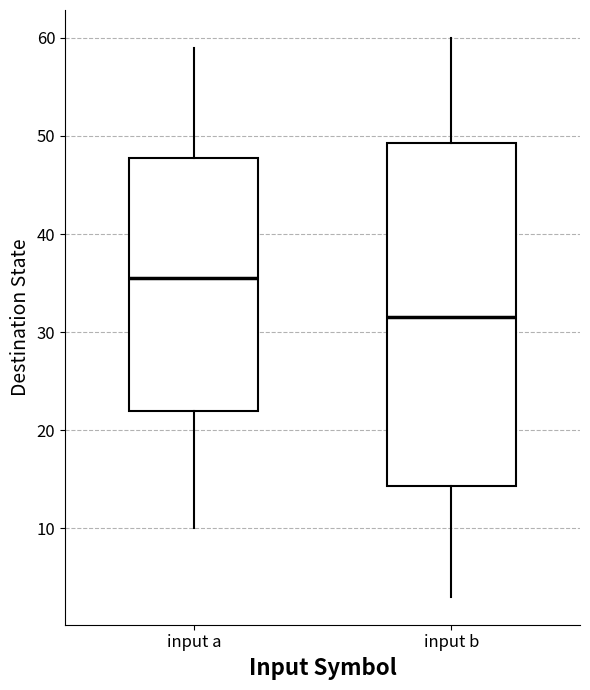

Reading left to right, transcribe this box plot: for each box, give where its median line is, the range the box spans, and where its two whiskers end, as read against the y-axis. The values are not printed on the chart, so give them approximately, as read against the axis.

input a: median 36, box 22 to 48, whiskers 10 to 59
input b: median 32, box 14 to 49, whiskers 3 to 60